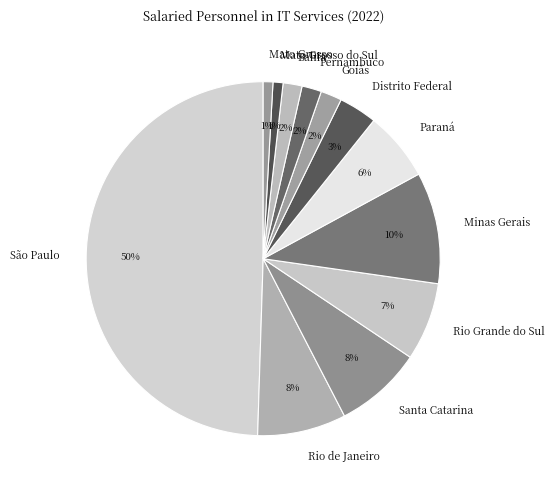

How many slices are in this pie chart?

12